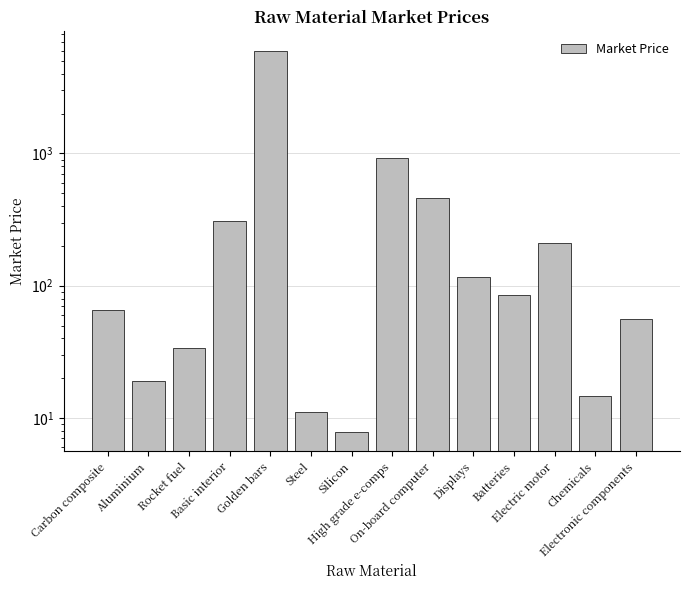

What is the maximum value shown in the chart?

6000.0